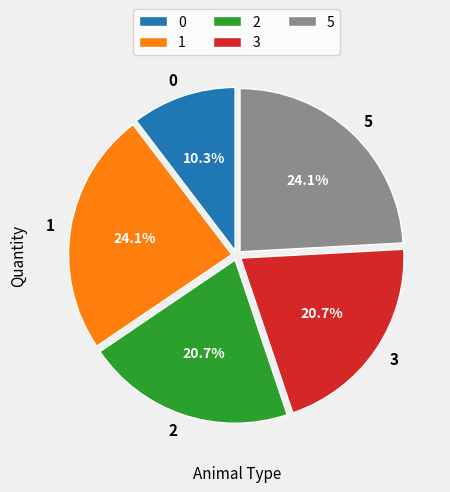

Combined, what portion of the pie is 2 and 3?

41.4%